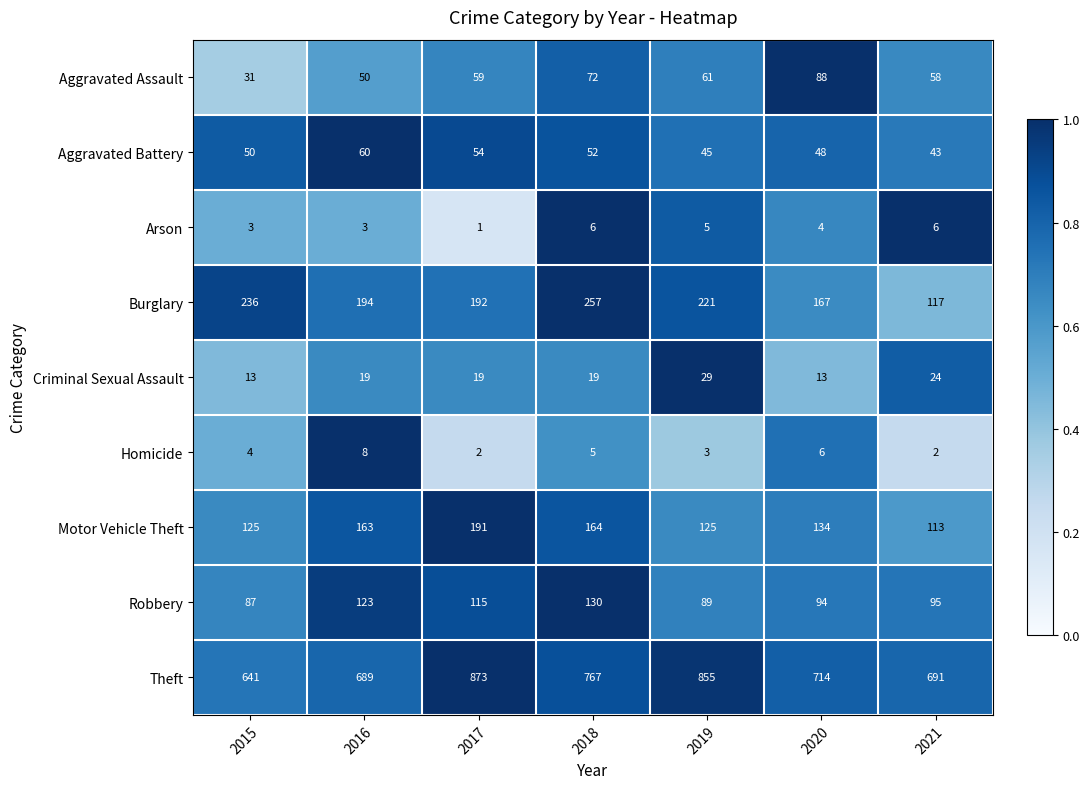

Rank the series by their maximum value, from highest to lowest.

Theft, Burglary, Motor Vehicle Theft, Robbery, Aggravated Assault, Aggravated Battery, Criminal Sexual Assault, Homicide, Arson